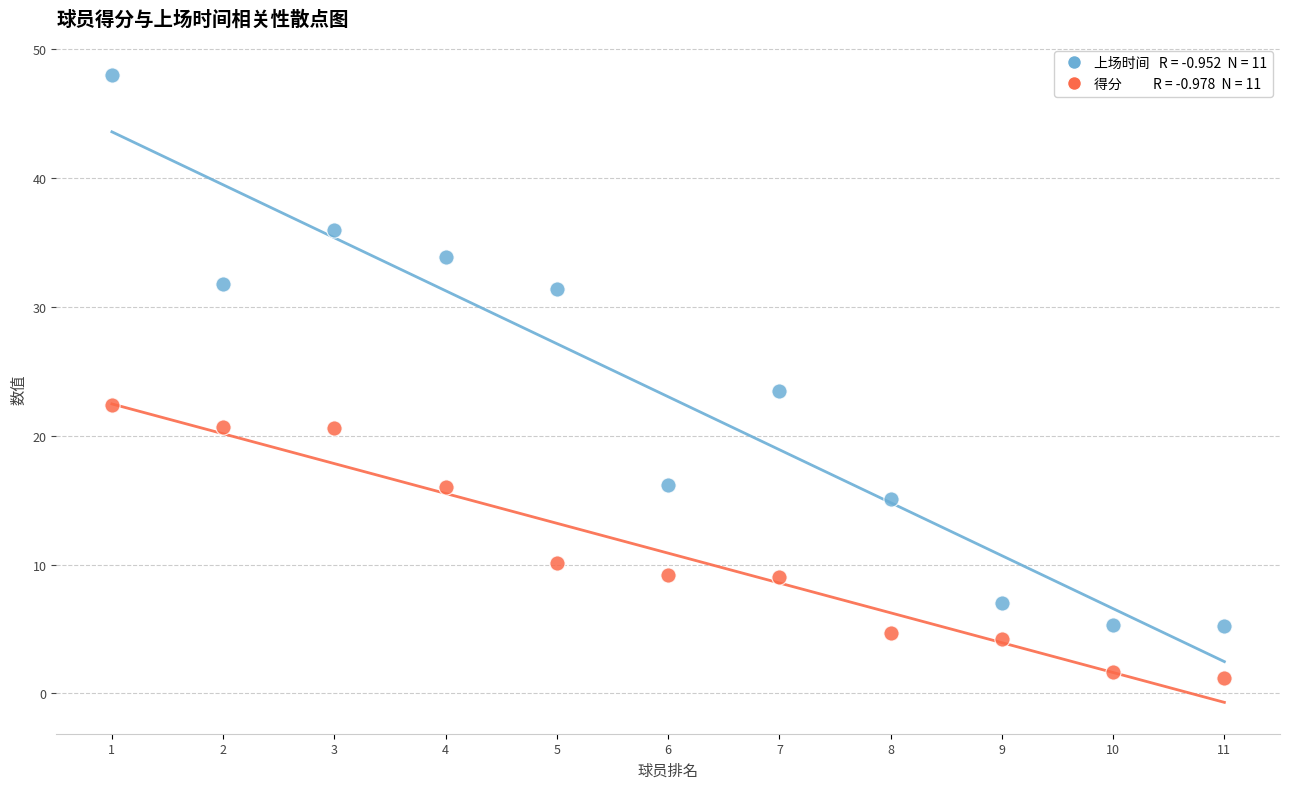

Across all data points, what is the range of Y values (max minus min)?

46.8